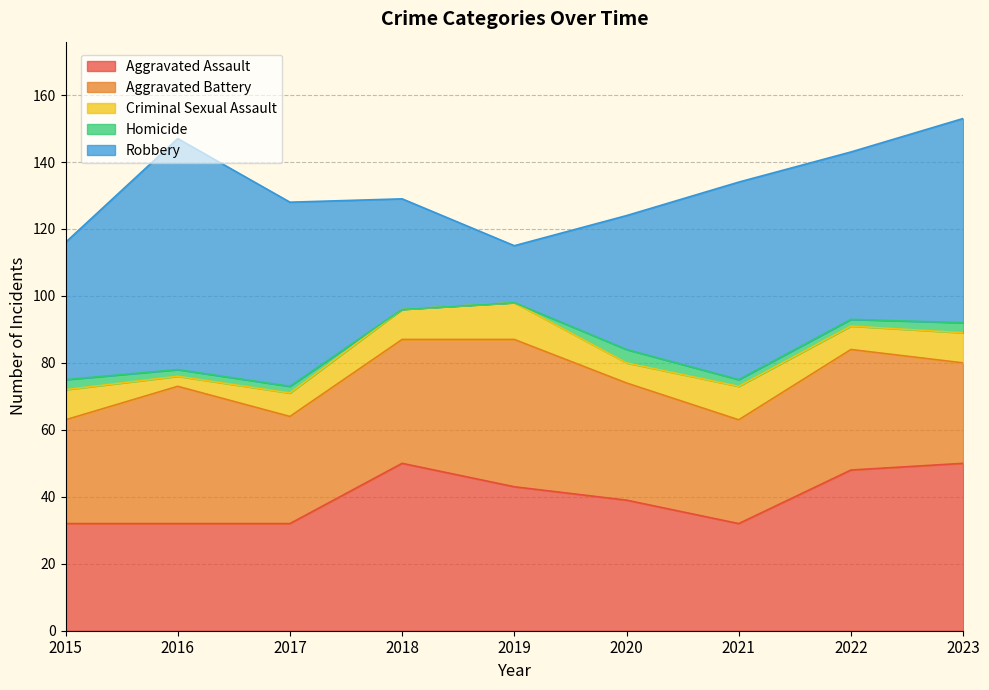

At which category does Criminal Sexual Assault reach its first local valley?

2016